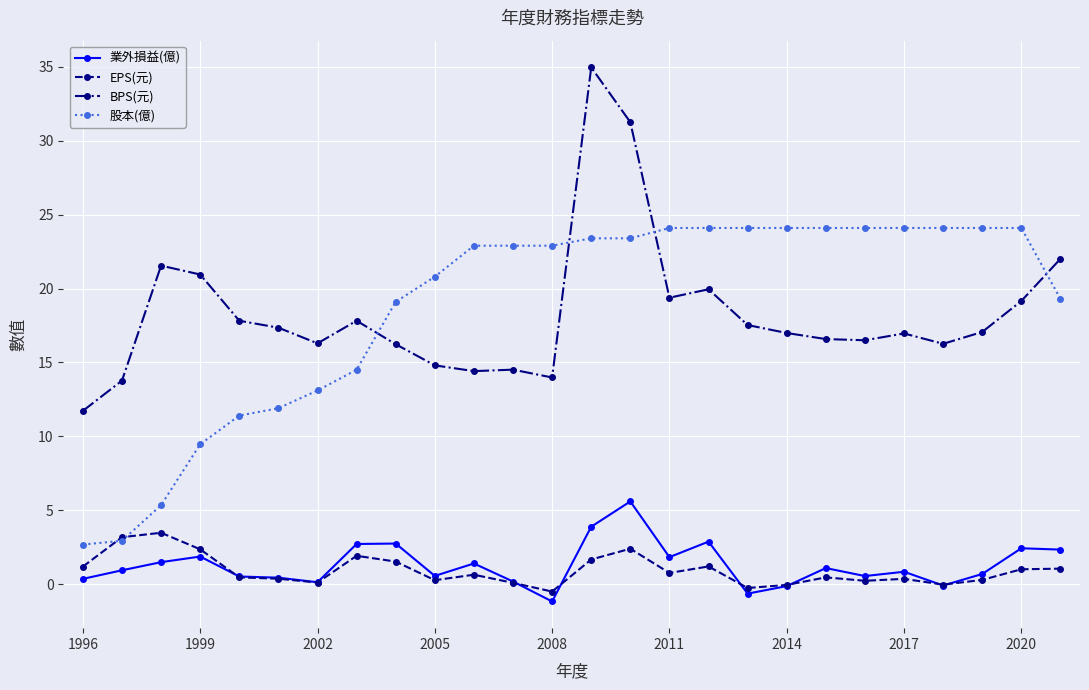

What is the difference between the maximum and minimum values in the 業外損益(億) series?

6.8